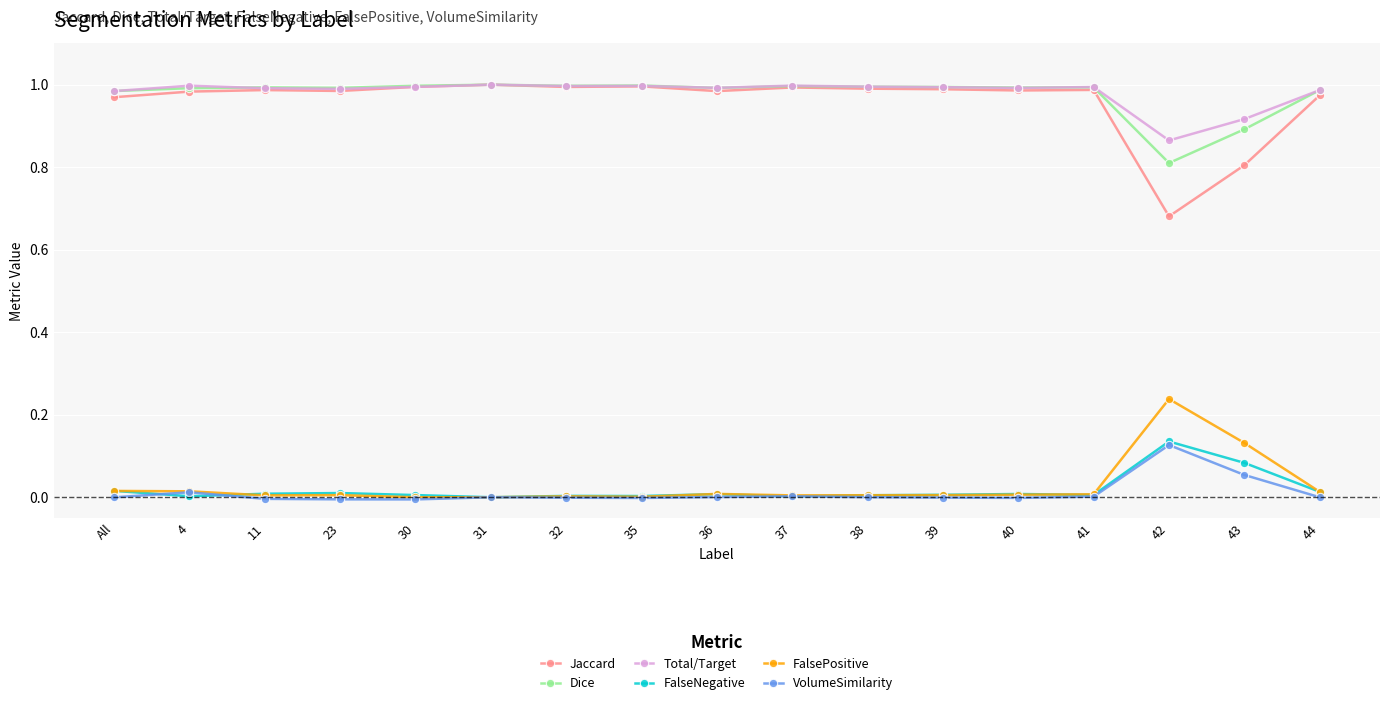

Which category has the lowest value in the Jaccard series?

42